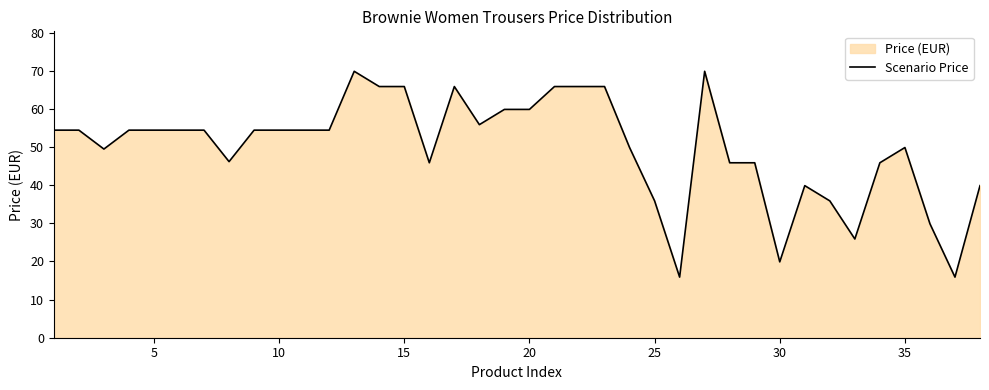

What is the difference between the maximum and minimum values?

54.0